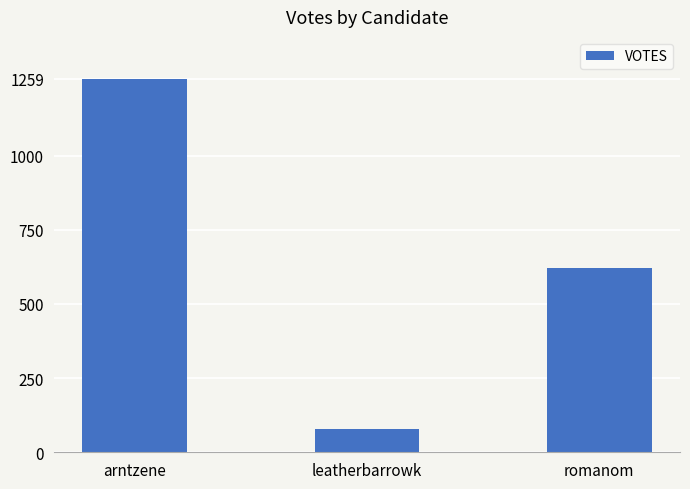

At which category does the chart reach its peak across all series?

arntzene